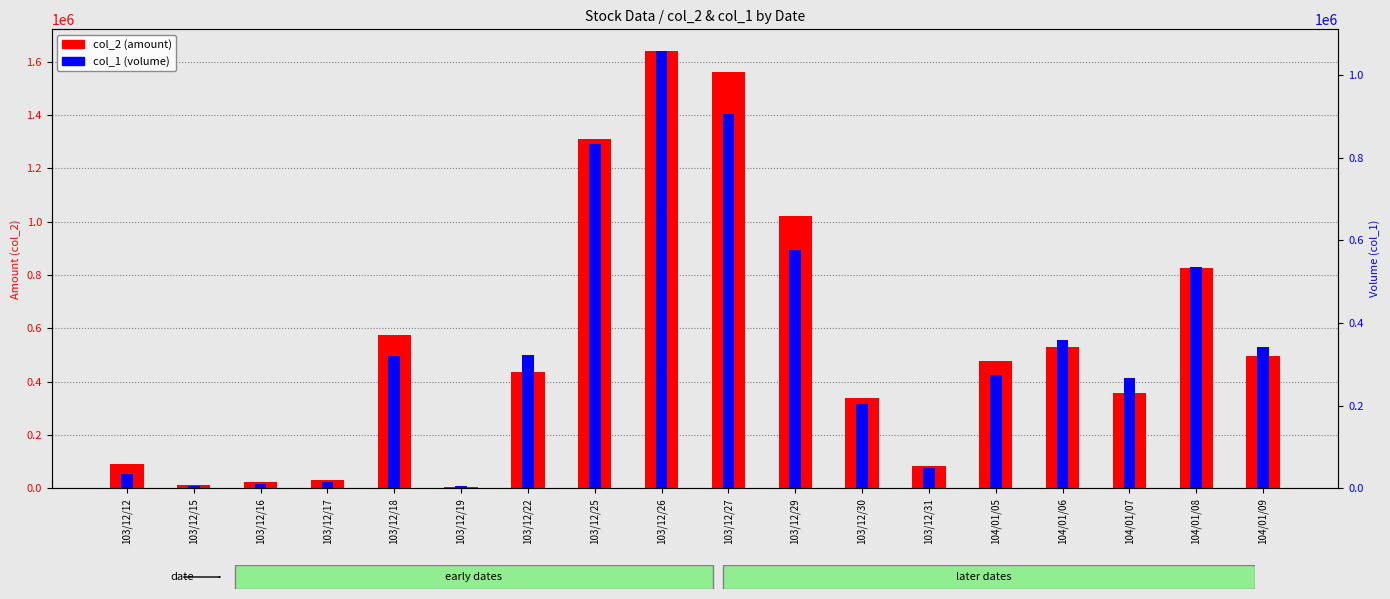

What is the sum of the col_2 (amount) values at 103/12/27 and 103/12/12?

1650290